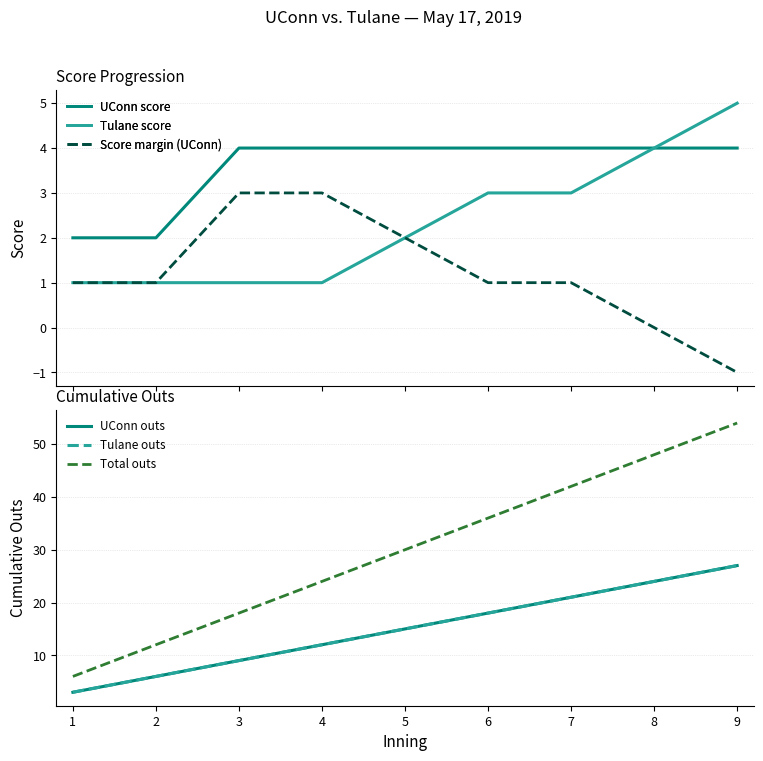

At which label does UConn score reach its minimum?

1